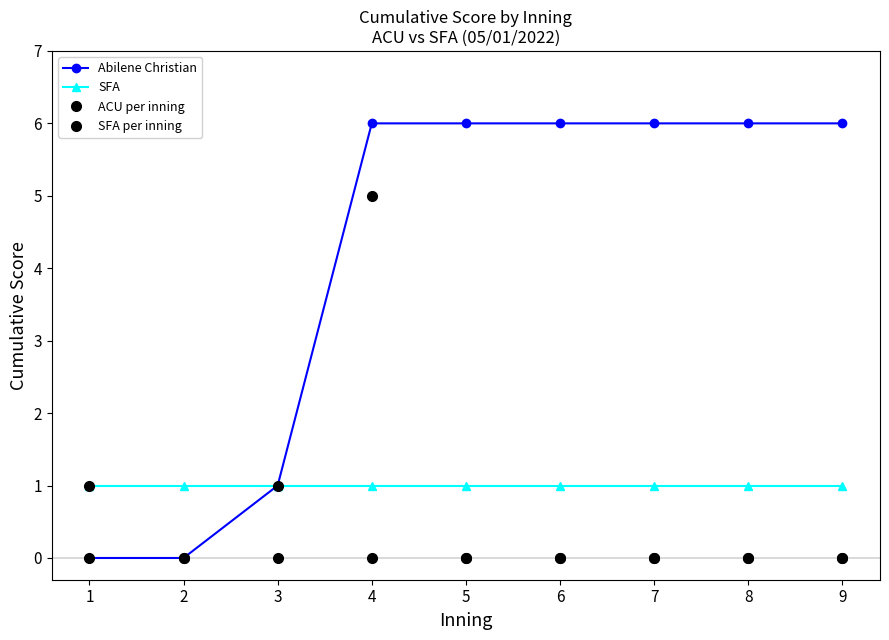

How many lines are shown in the chart?

4